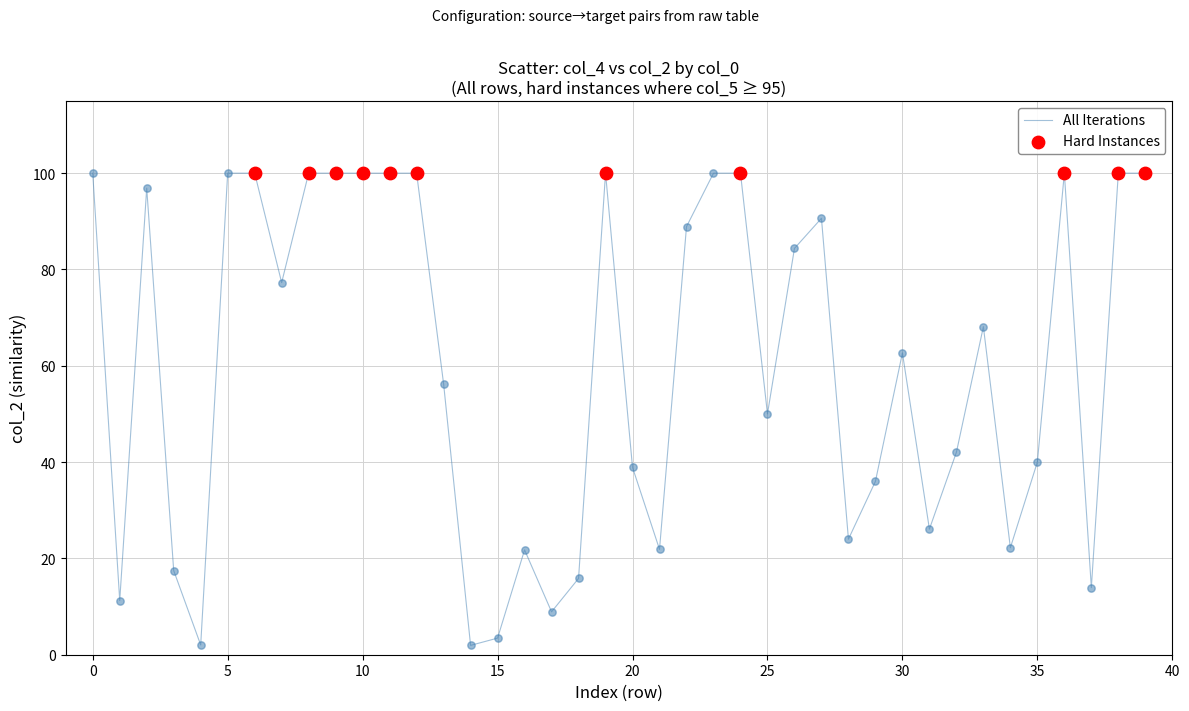

What is the difference between the maximum and minimum values?

98.1